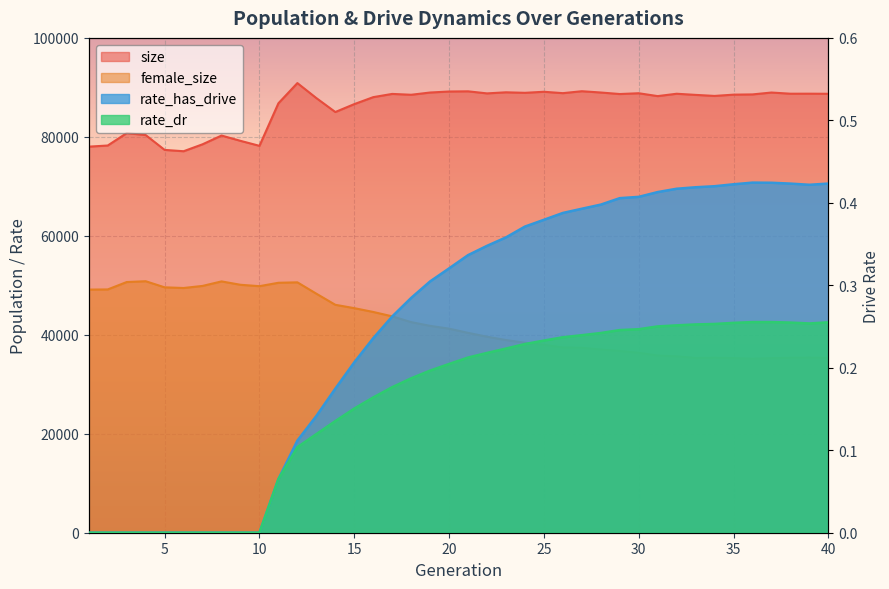

Which series has the largest range (max minus min)?

female_size